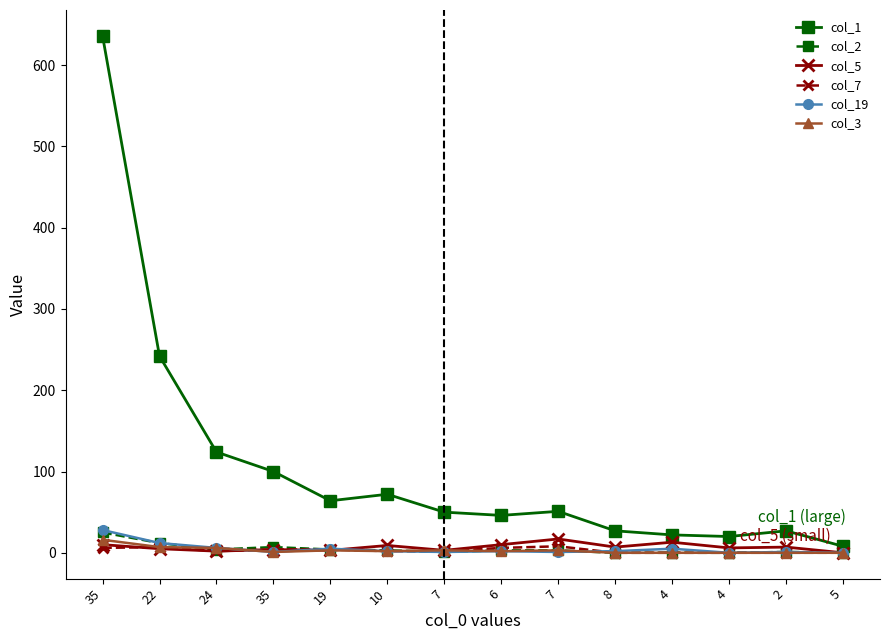

True or false: col_7 has more than 1 points higher than both neighbors.

True